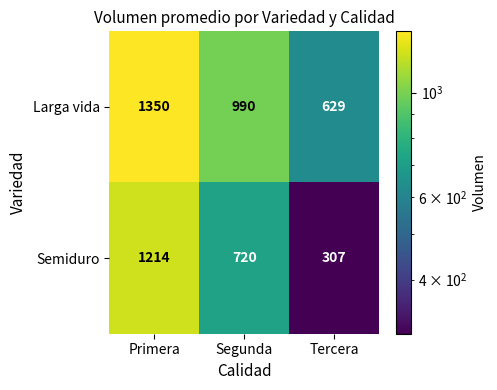

At how many categories does at least one series exceed 1222?

1